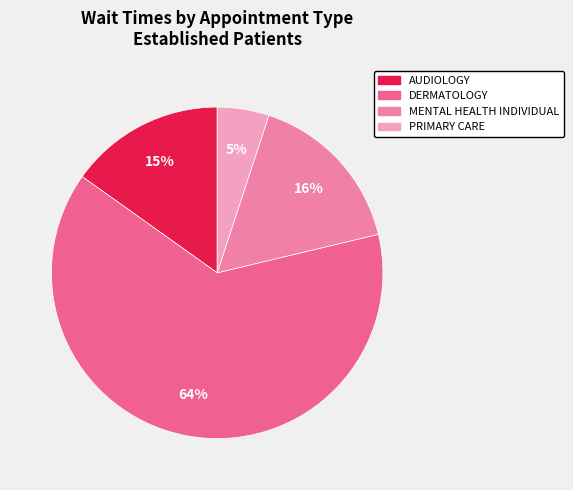

Rank the categories by value from lowest to highest.

PRIMARY CARE, AUDIOLOGY, MENTAL HEALTH INDIVIDUAL, DERMATOLOGY